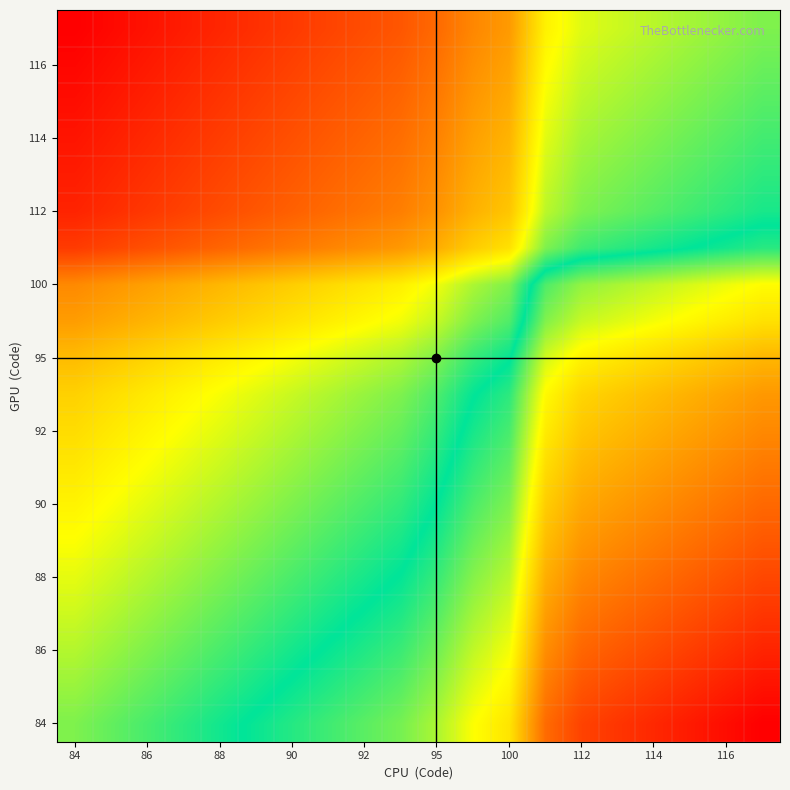

How many series are shown in this chart?

20